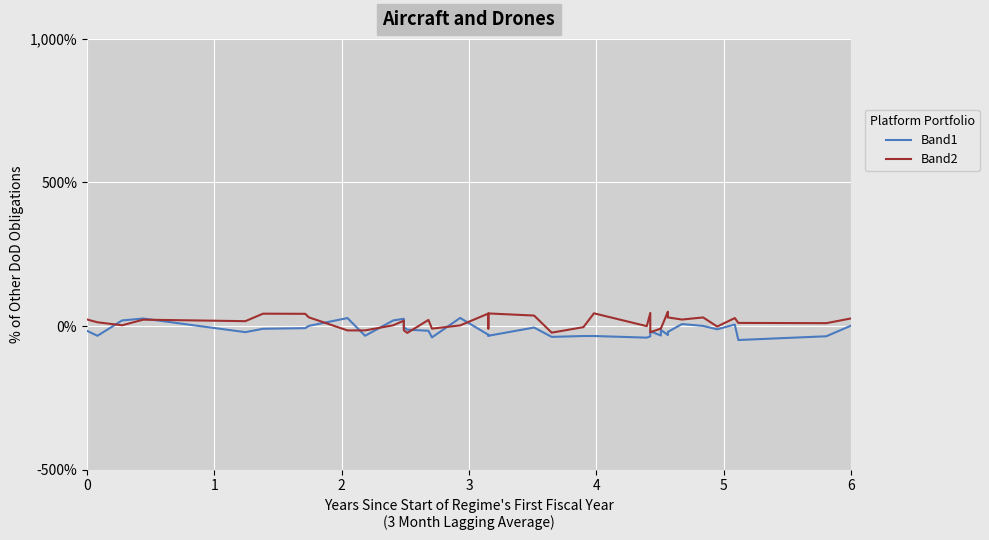

At which category is the sum across all series the highest?

3